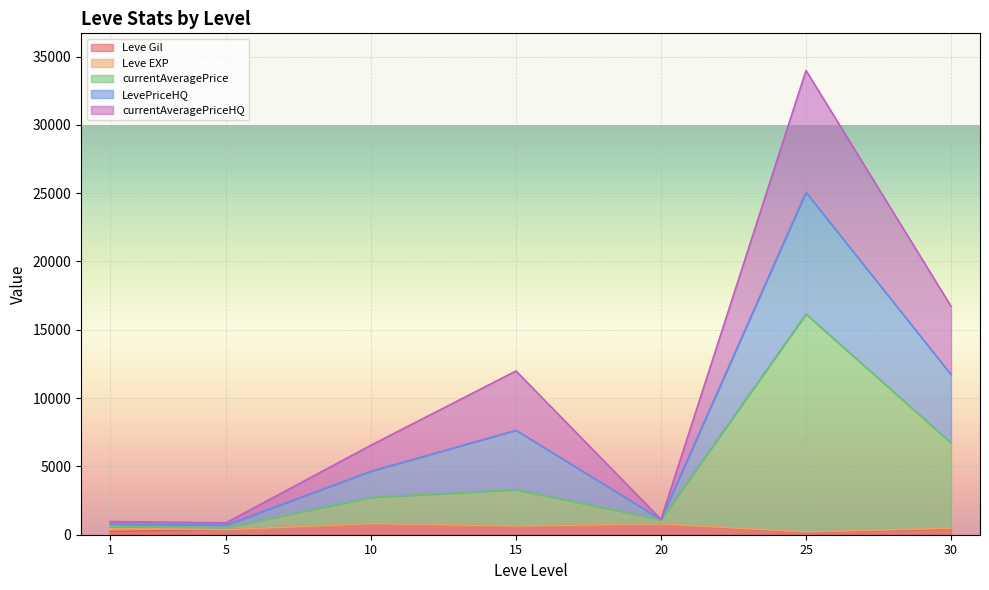

What are all the series names shown in the legend?

Leve Gil, Leve EXP, currentAveragePrice, LevePriceHQ, currentAveragePriceHQ